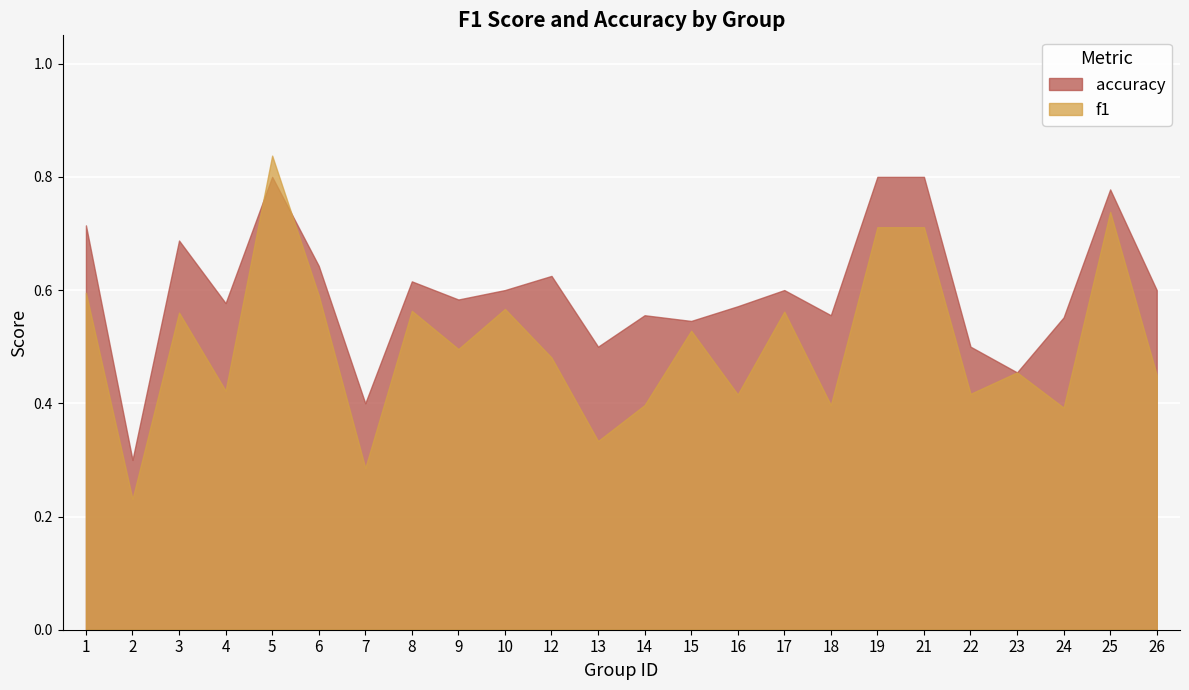

Between which two adjacent categories do f1 and accuracy first intersect?

4 and 5